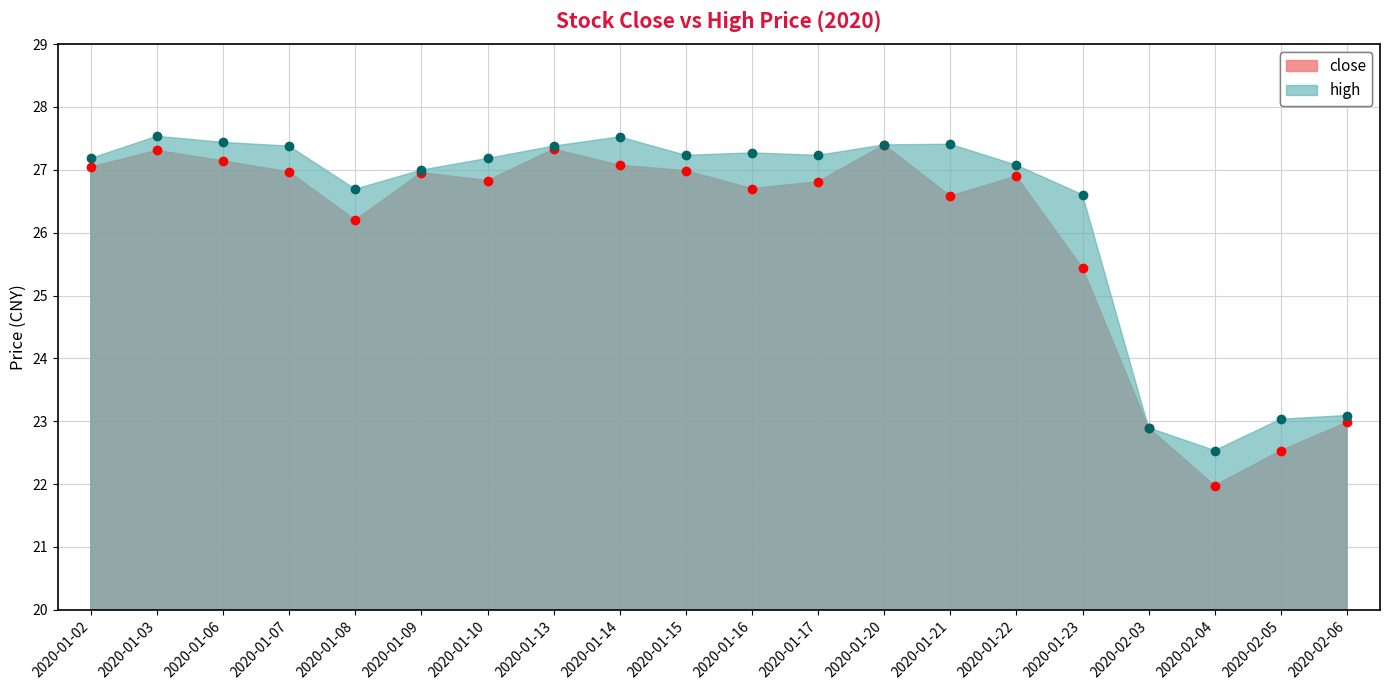

What is the sum of the high values at 2020-01-13 and 2020-01-23?

54.0